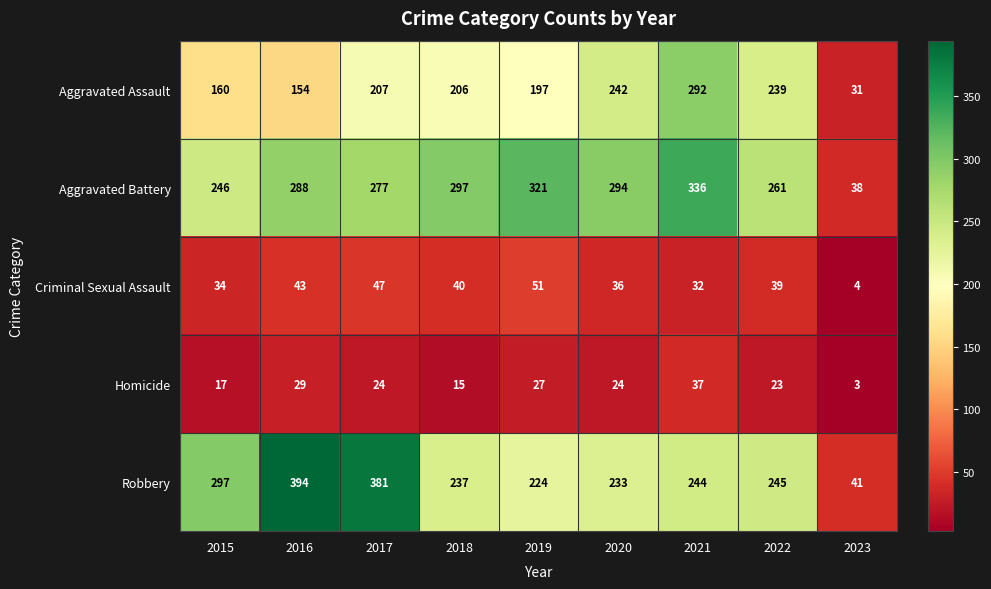

The value of Aggravated Assault at 2023 is 51. True or false?

False